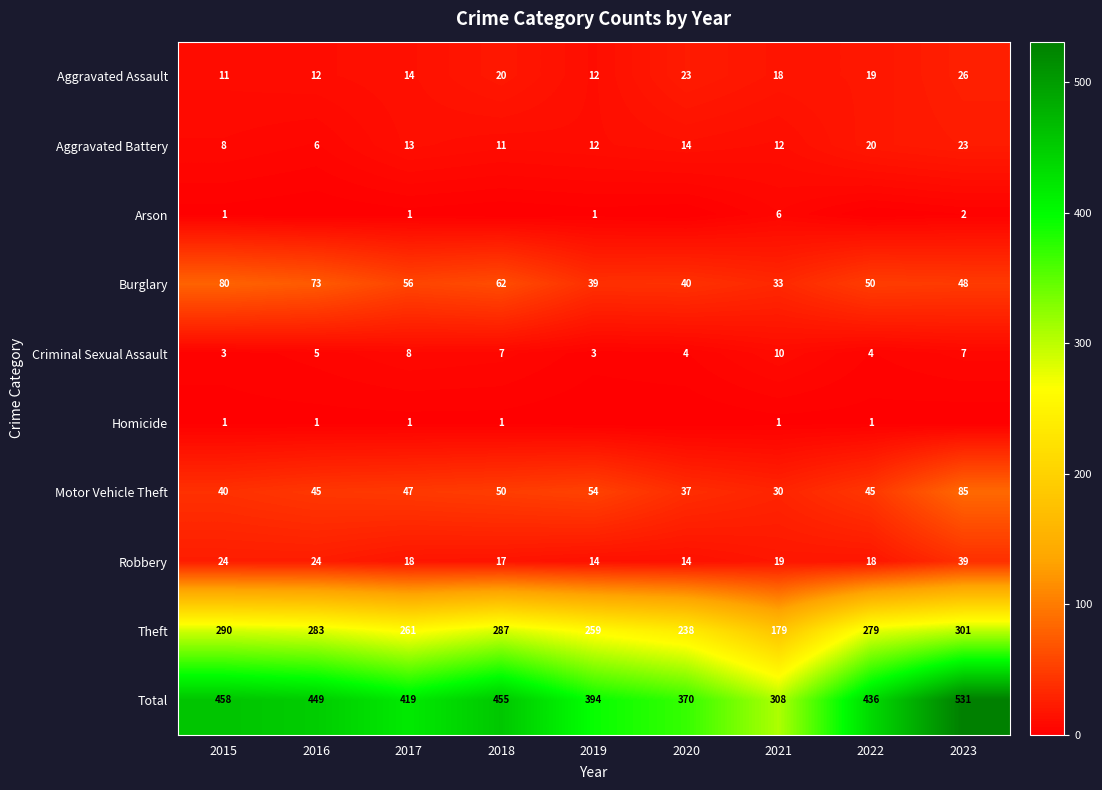

What is the difference between the second highest and second lowest values in the Burglary series?

34